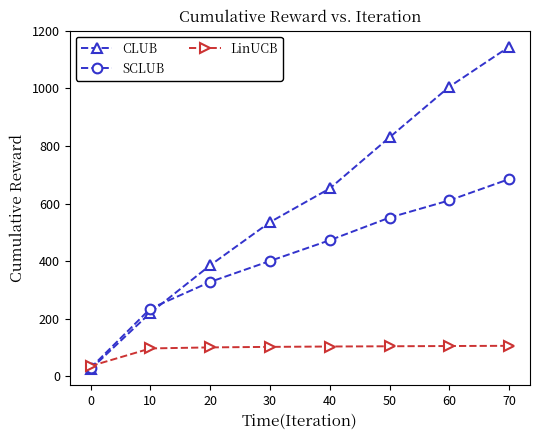

What is the value of the CLUB point at the 5th from the left?

652.3